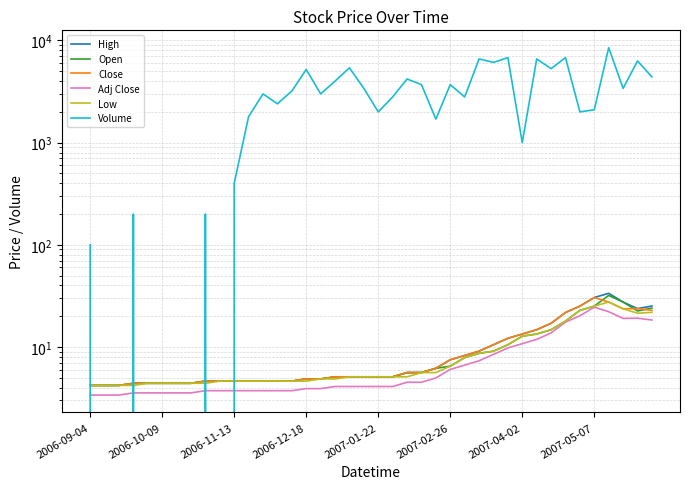

Which series ends up on top after the final intersection of Volume and Low?

Volume